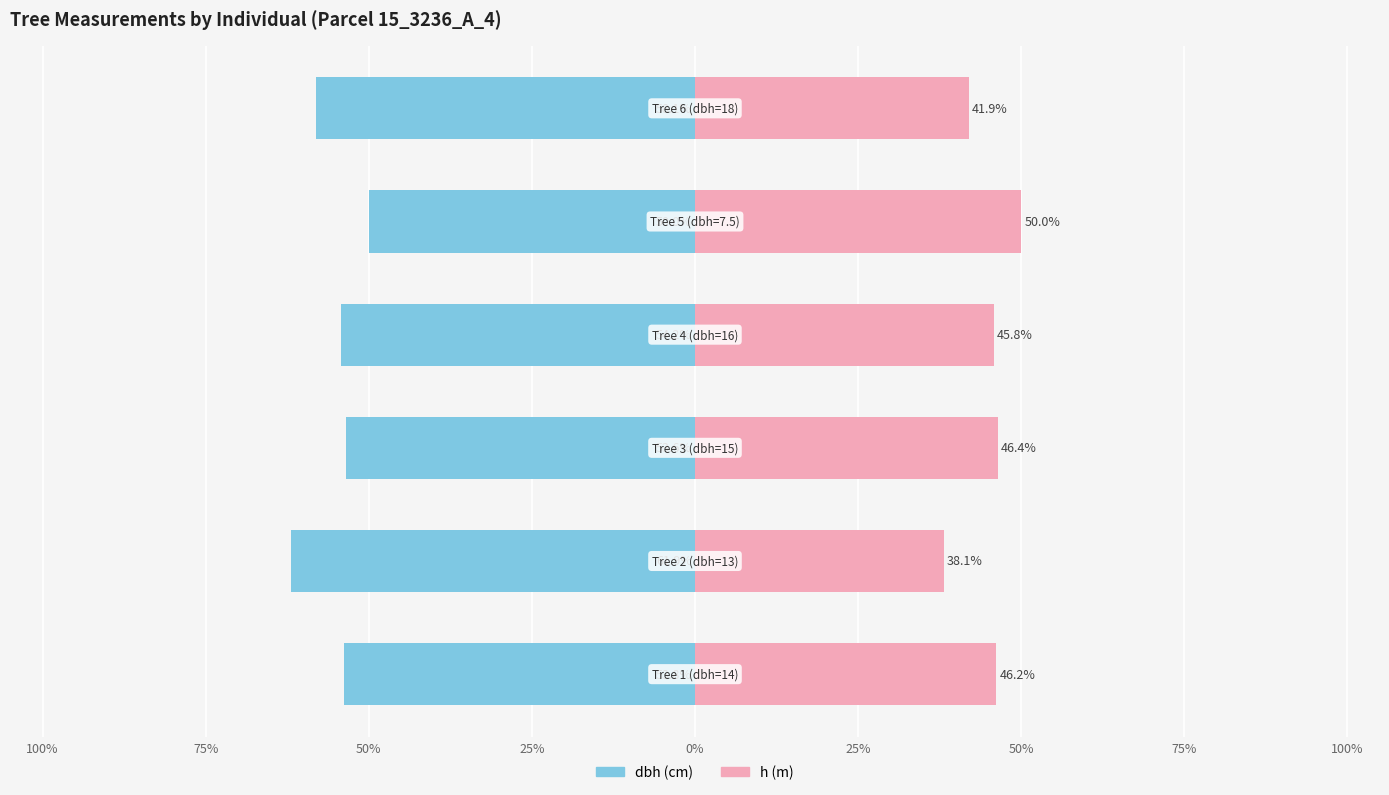

The dbh series shows -54.2 at 25%. True or false?

True